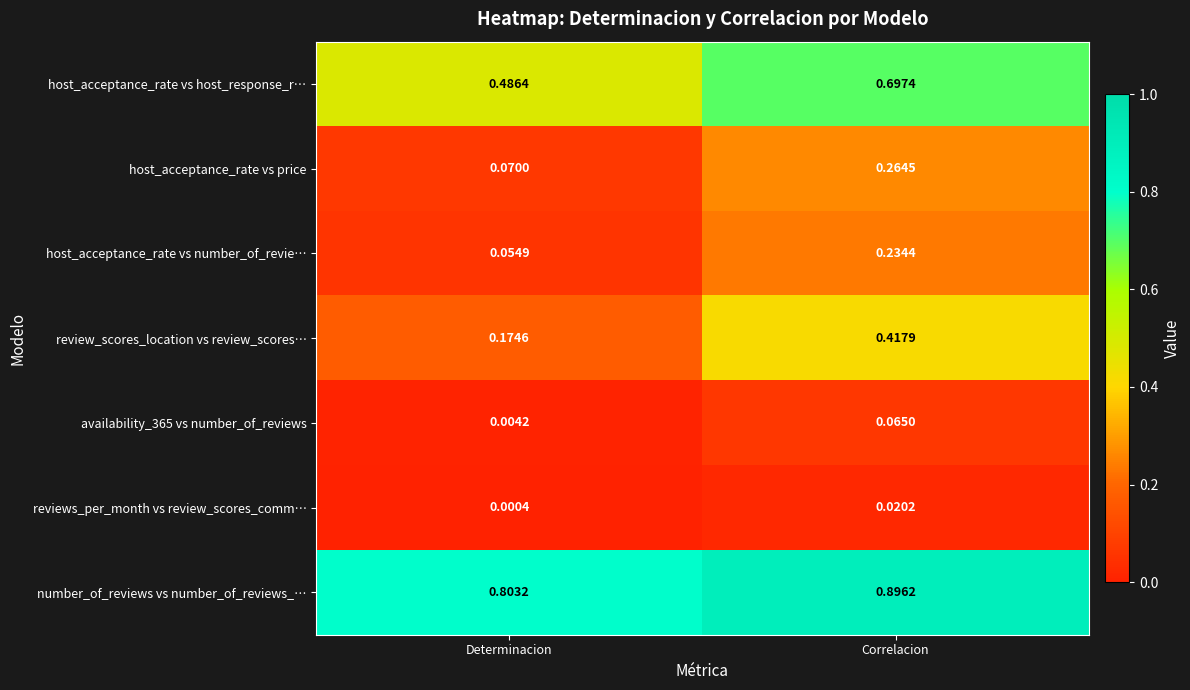

Which category has the highest value across all series?

Correlacion